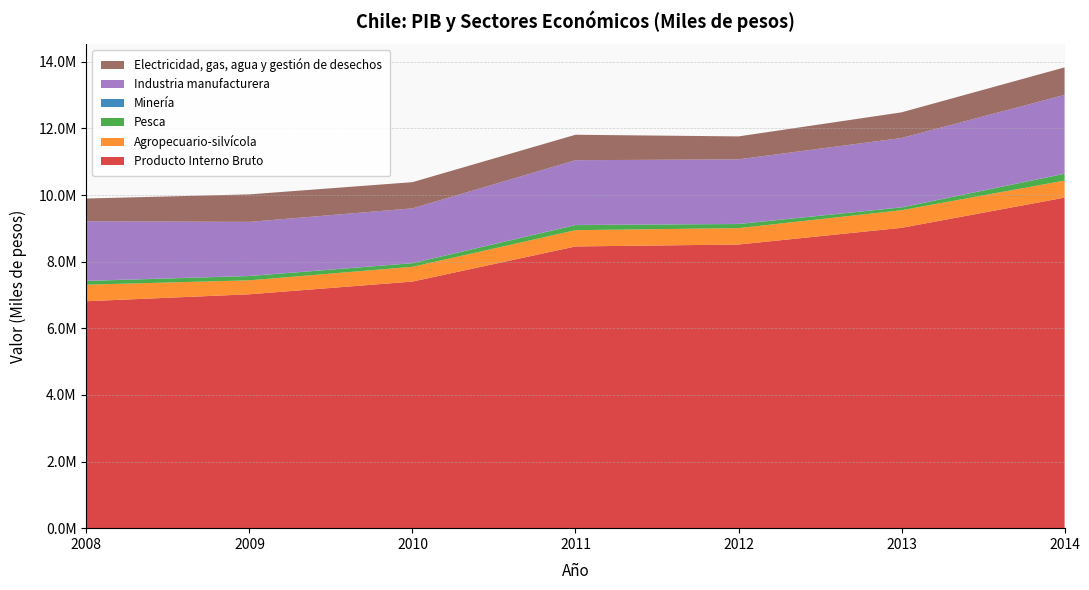

Reading left to right, extract all data points from this chart.

Producto Interno Bruto: 6812105	7020351	7402219	8456669	8514152	9015214	9921945
Agropecuario-silvícola: 496132	419427	442622	488422	492282	528166	511481
Pesca: 111512	126421	107524	150693	122072	83099	202802
Minería: 6044	5465	3969	5418	4870	4765	5066
Industria manufacturera: 1786617	1622295	1643719	1943299	1938418	2079835	2364488
Electricidad, gas, agua y gestión de desechos: 682659	825492	785764	764410	687541	770588	825122